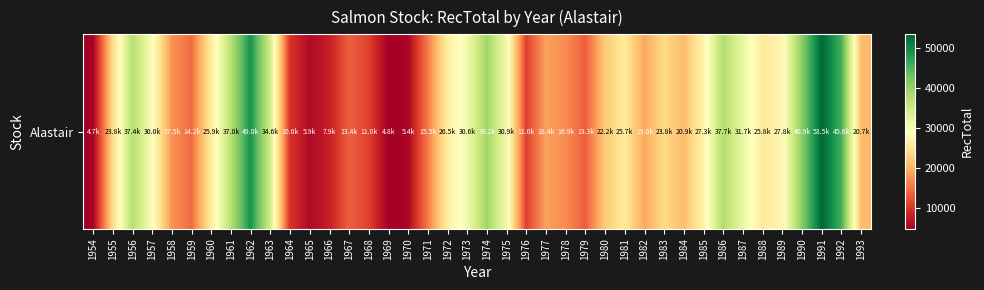

What is the difference between the values at 1969 and 1993?

15862.6